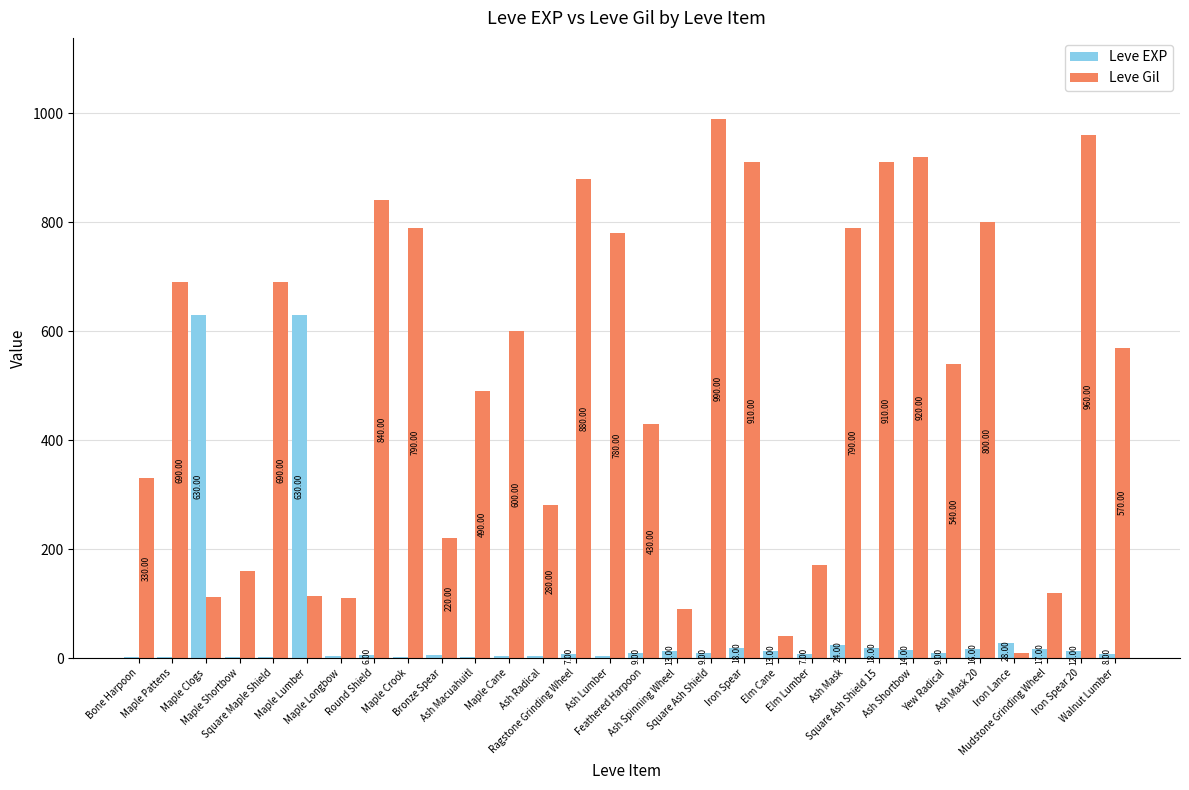

Which series has the largest total across all categories?

Leve Gil